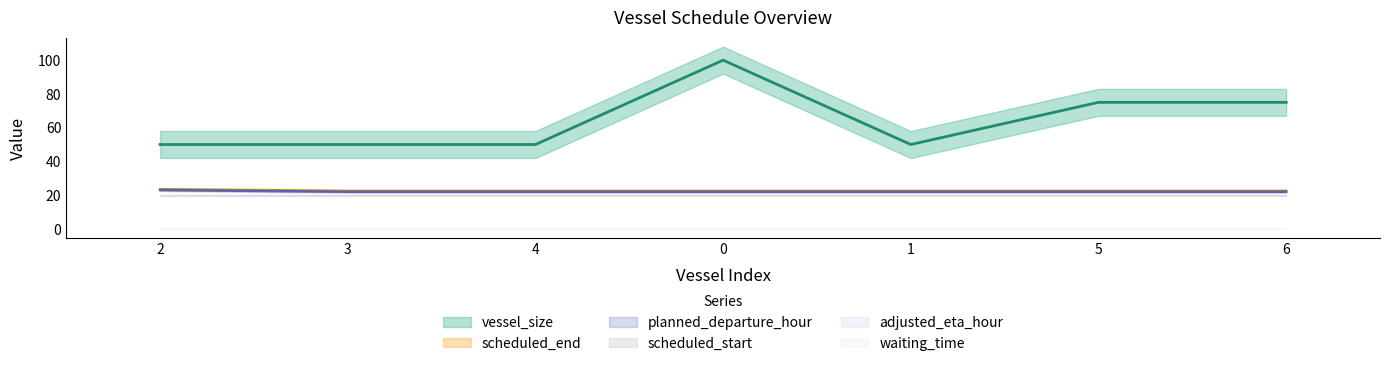

What is the total value across all series at 3?

94.5